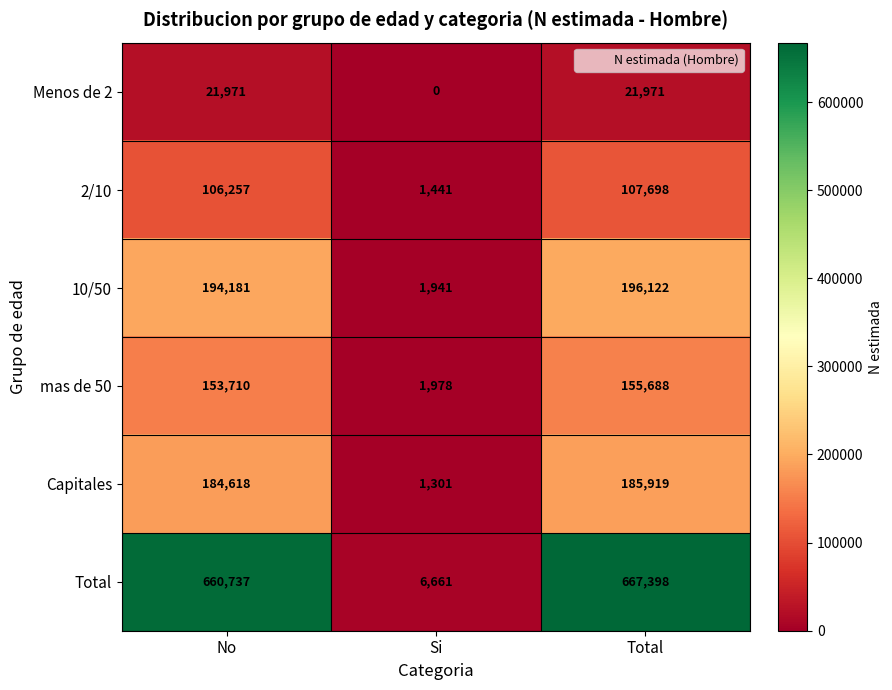

Reading right to left, extract all data points from this chart.

Menos de 2: Total=21971	Si=0	No=21971
2/10: Total=107698	Si=1441	No=106257
10/50: Total=196122	Si=1941	No=194181
mas de 50: Total=155688	Si=1978	No=153710
Capitales: Total=185919	Si=1301	No=184618
Total: Total=667398	Si=6661	No=660737